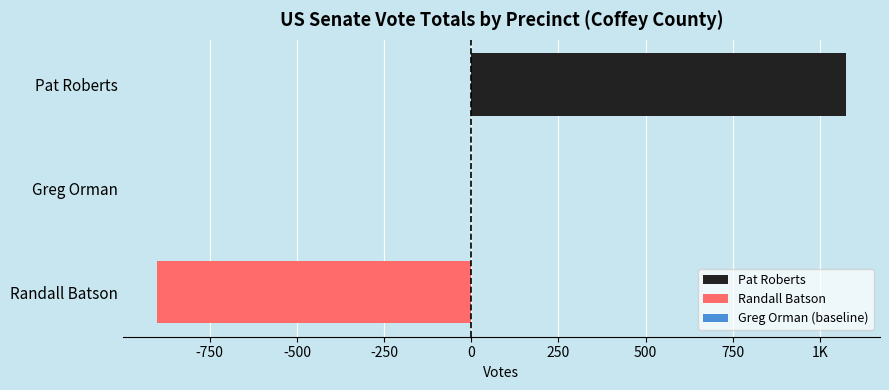

How many values are below 0?

1